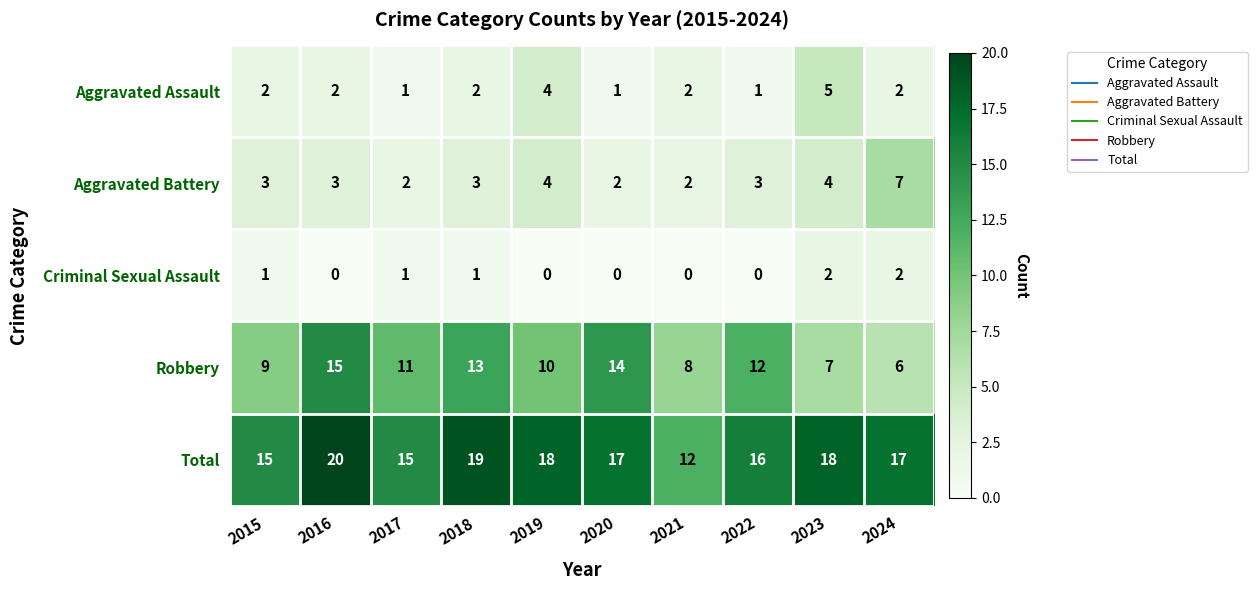

Where does the Robbery series first go above 11?

2016